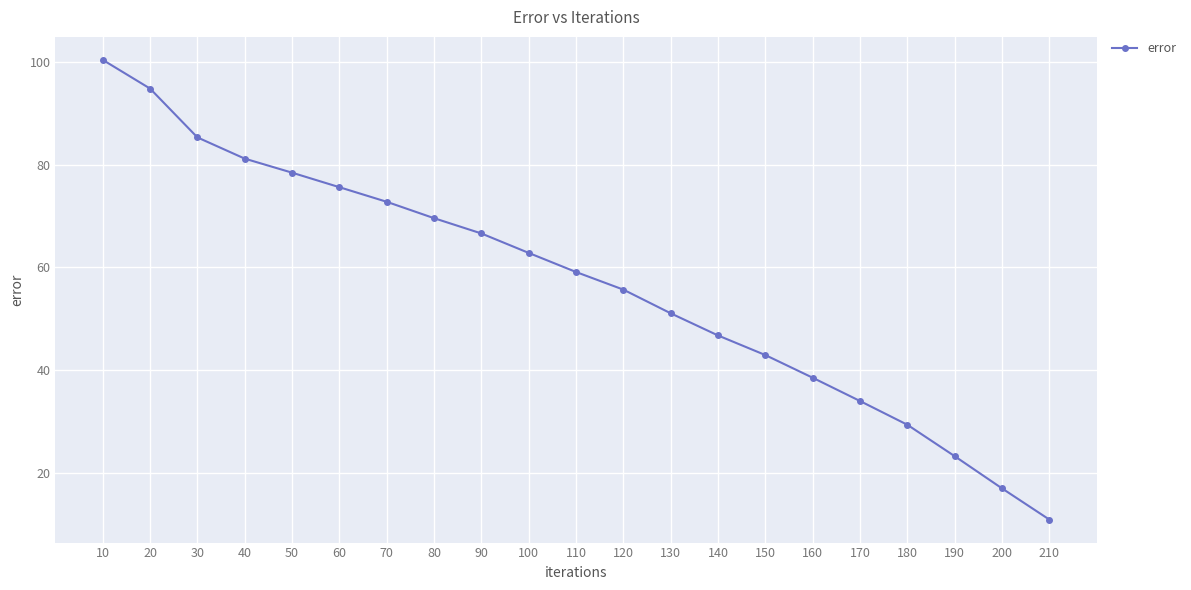

Read the value at 180.

29.4